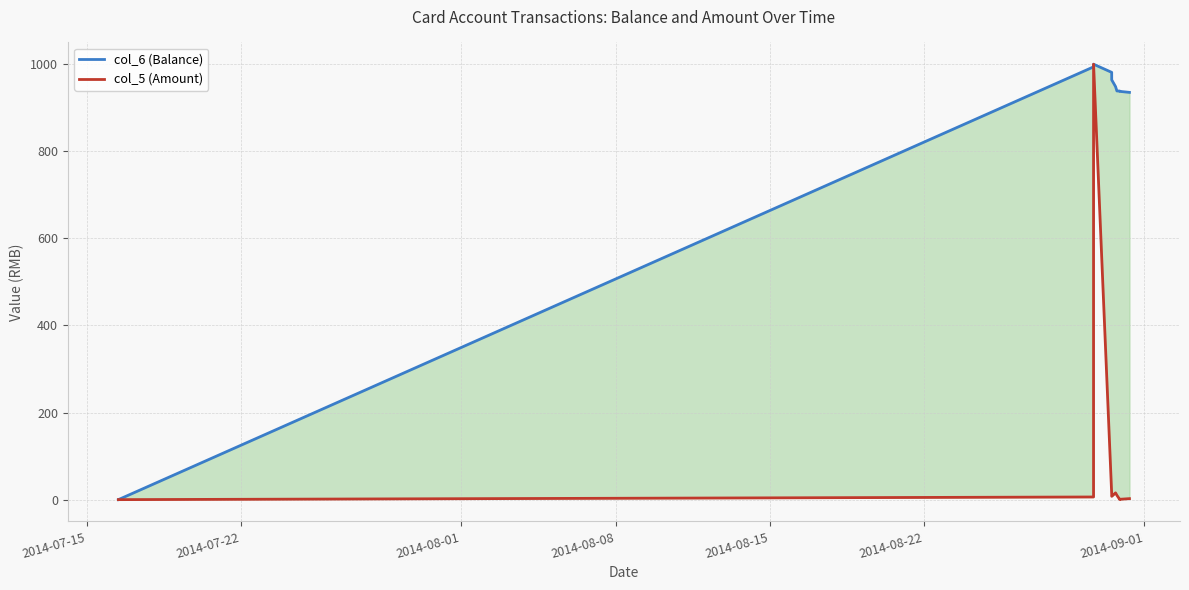

In col_5 (Amount), how many points are higher than both neighbors (excluding endpoints)?

2